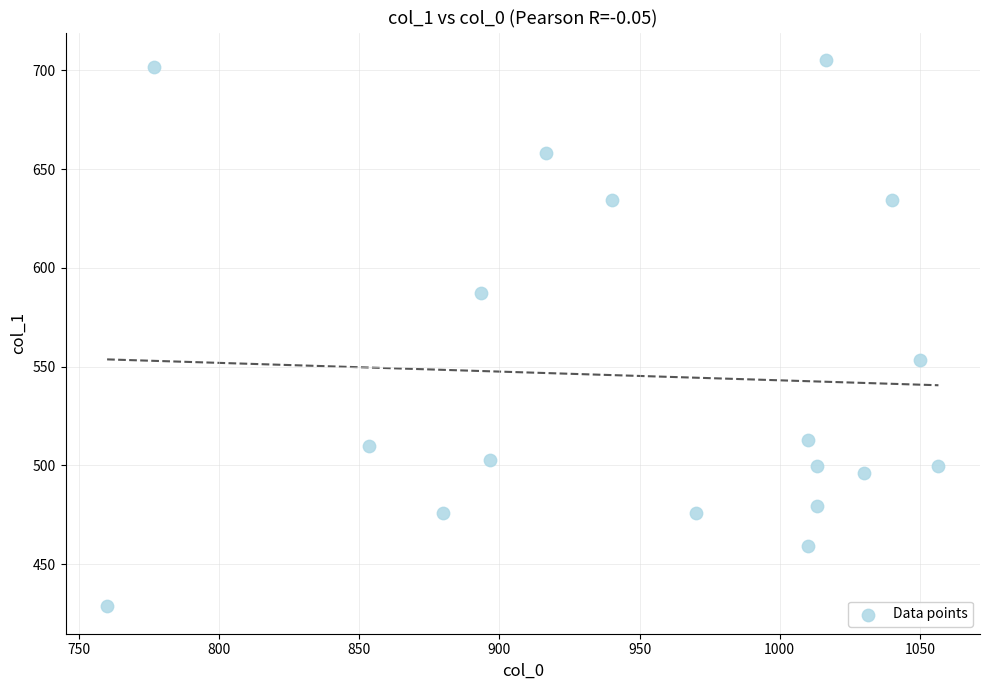

What is the range of X values (max minus min)?

296.7